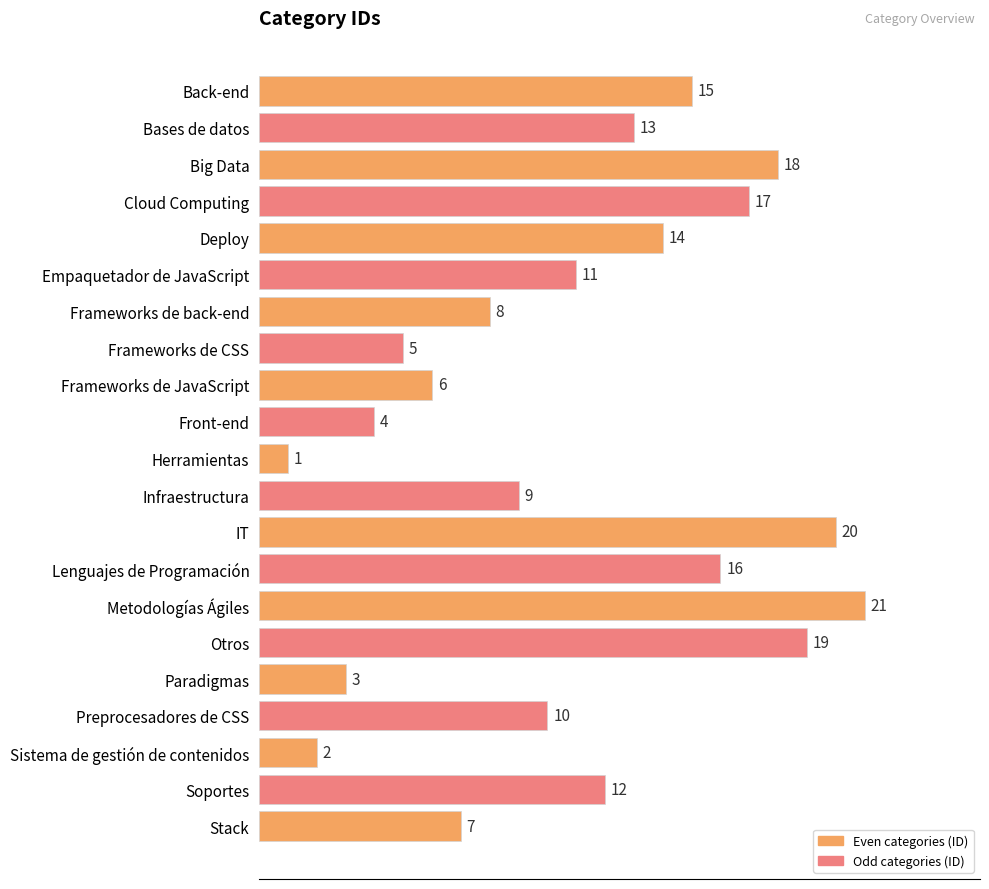

True or false: the data shows 21 at Metodologías Ágiles.

True